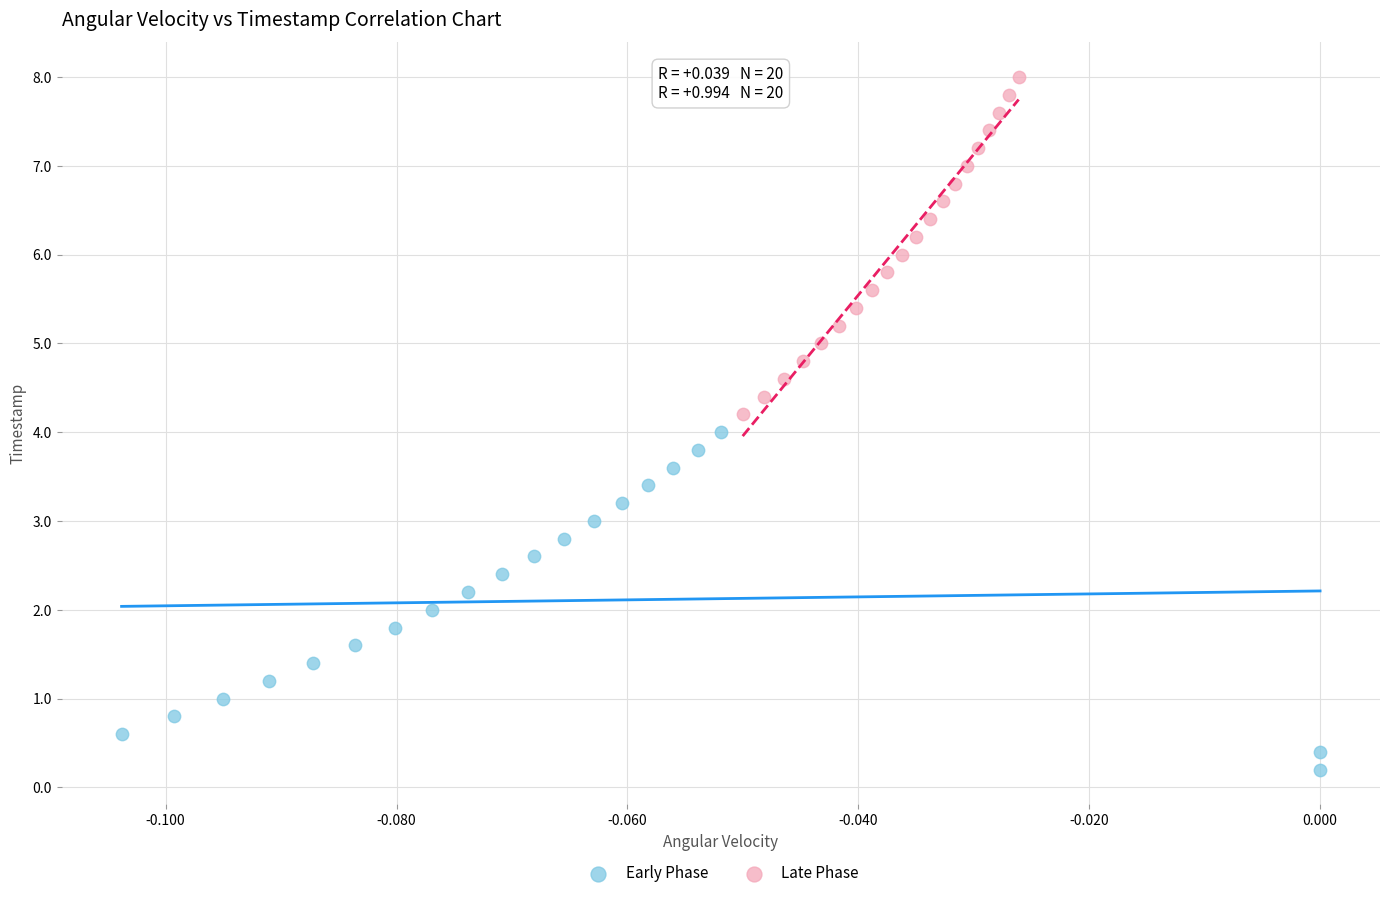

Which series reaches the maximum Y coordinate?

Late Phase